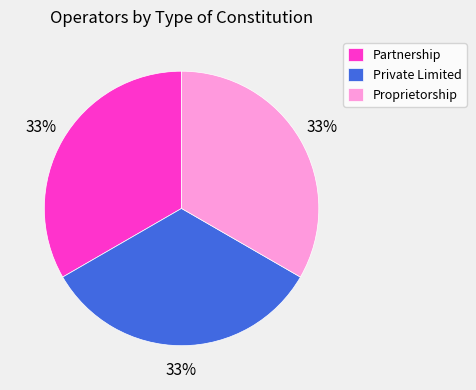

Approximately how many times larger is the value at Partnership compared to Private Limited?

1.0